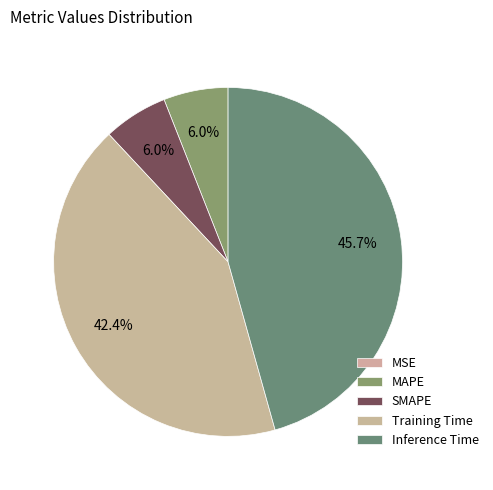

How many segments does this pie chart have?

5